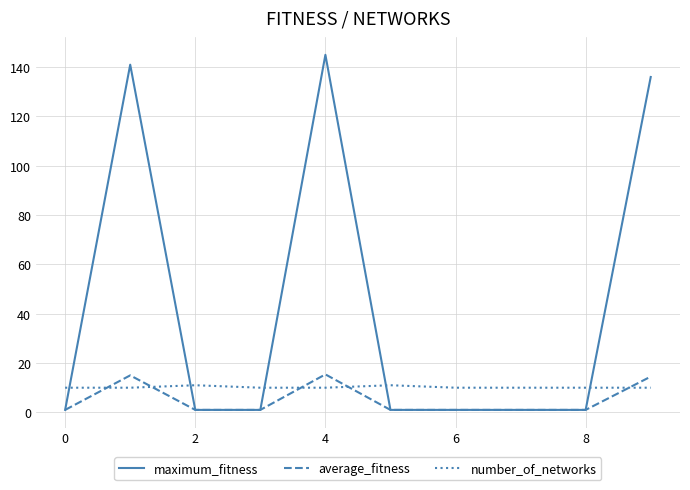

True or false: number_of_networks and average_fitness intersect in this chart.

True